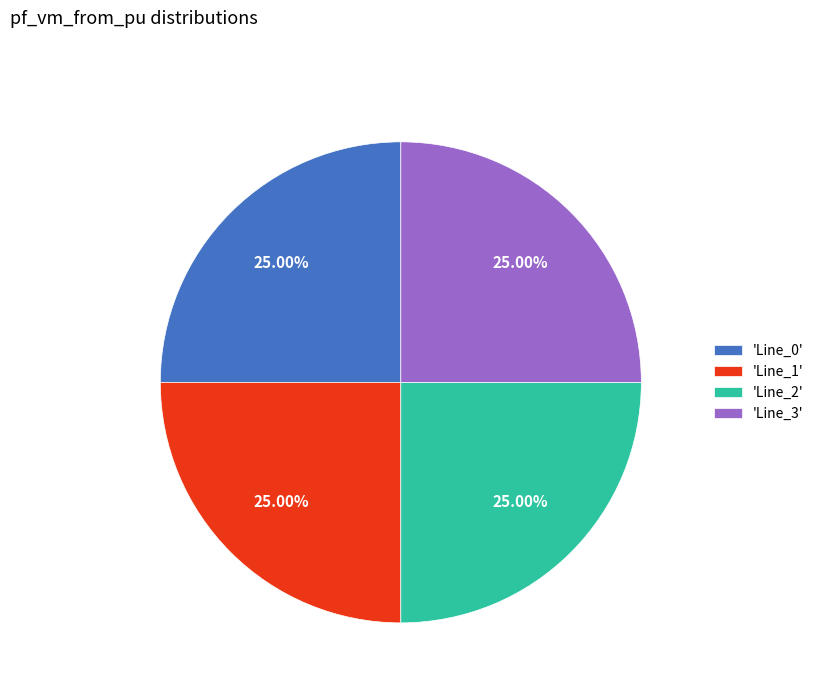

Approximately how many times larger is the value at 'Line_0' compared to 'Line_1'?

1.0